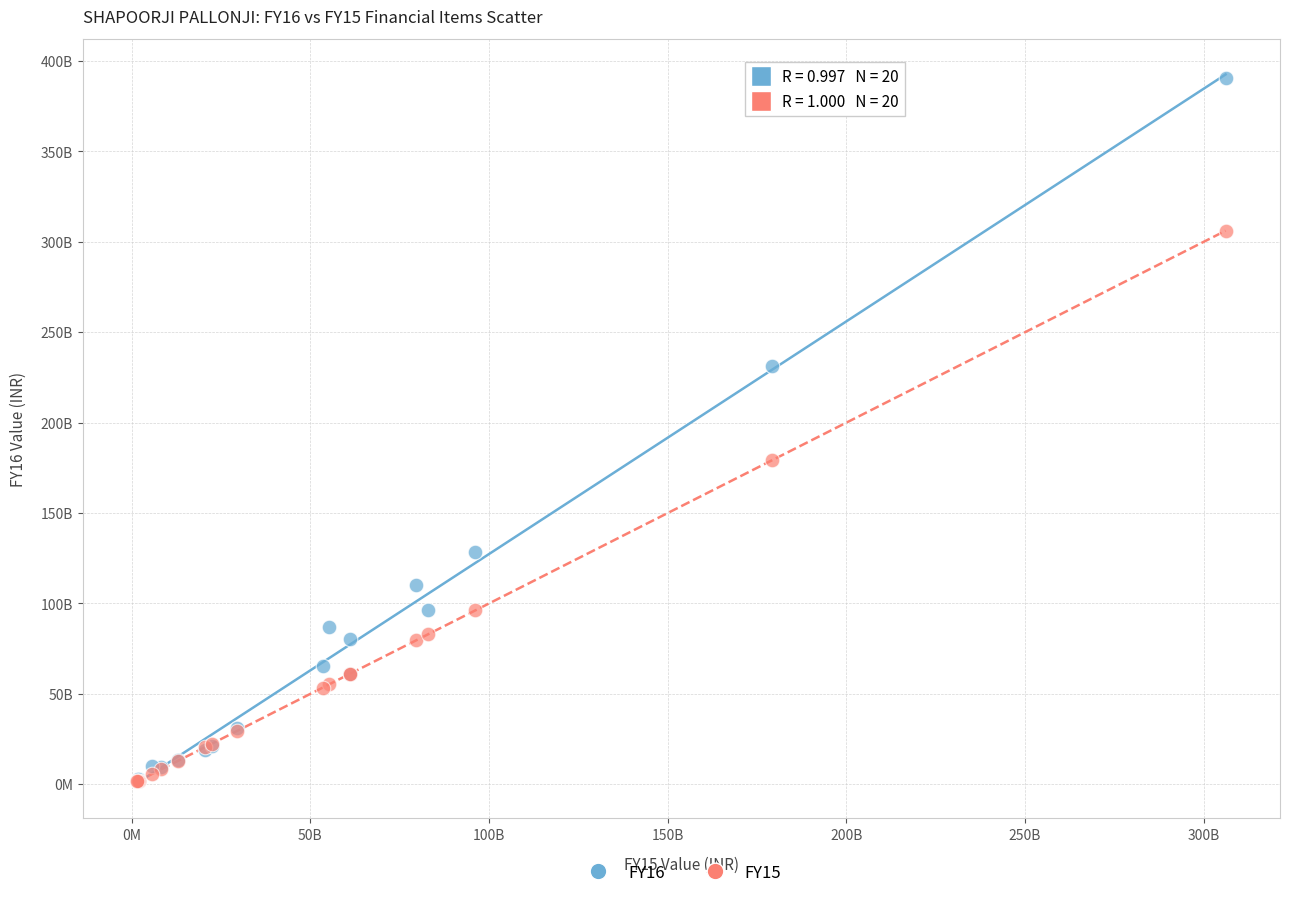

What are all the series names shown in the legend?

FY16, FY15